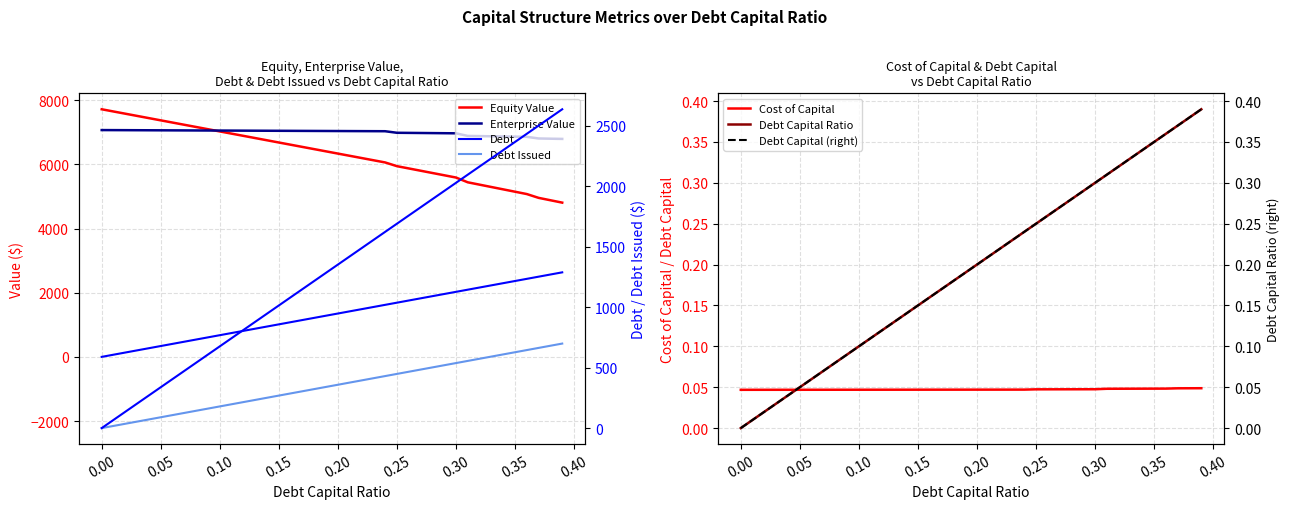

True or false: cost_capital and equity_value cross at least once.

False